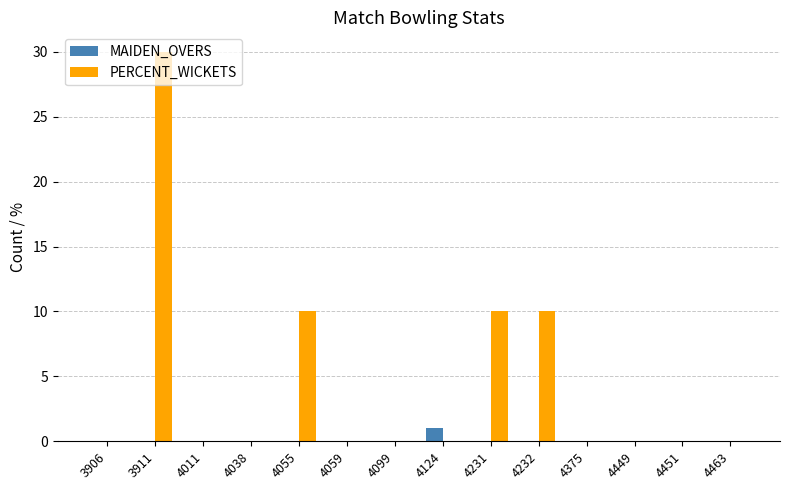

Which category has the highest value in the PERCENT_WICKETS series?

3911